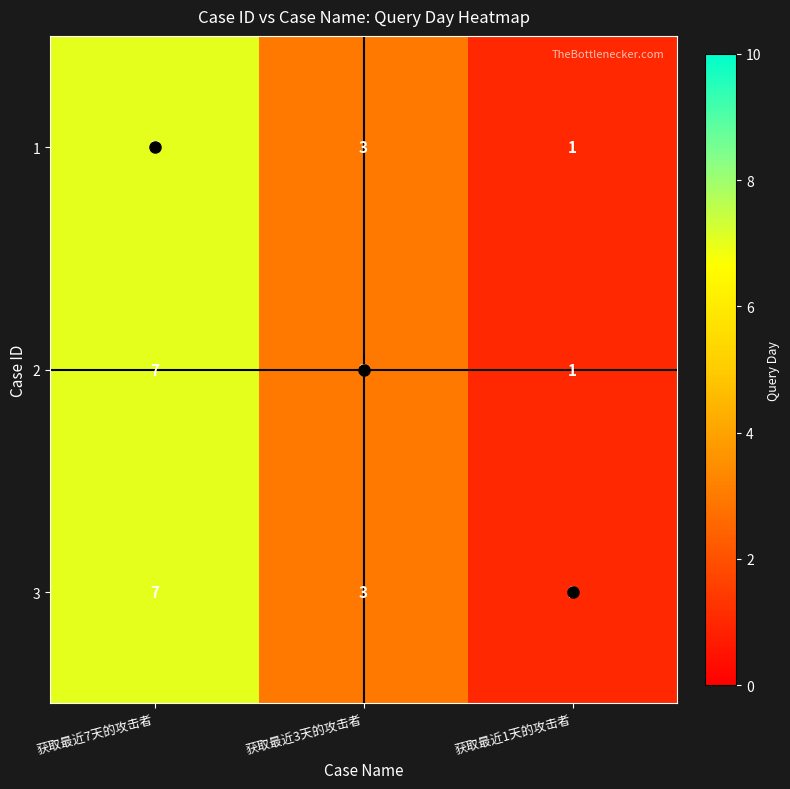

What is the total value across all series at 获取最近7天的攻击者?

21